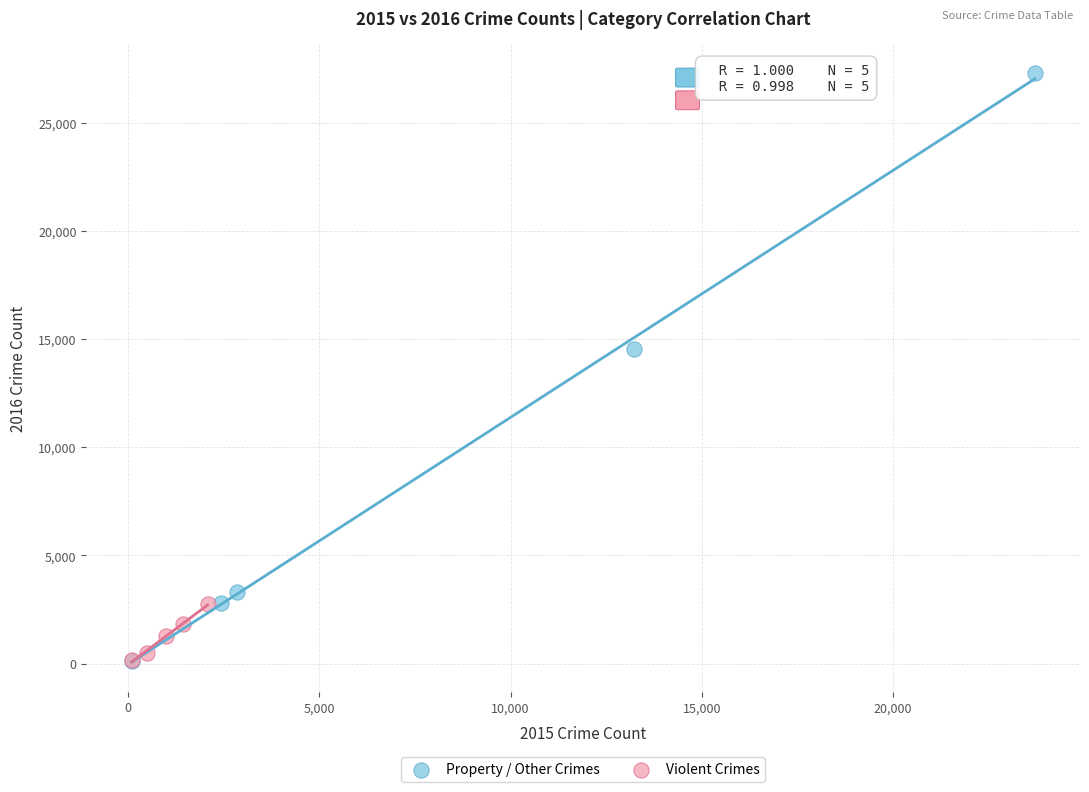

Which series reaches the maximum Y coordinate?

Property / Other Crimes